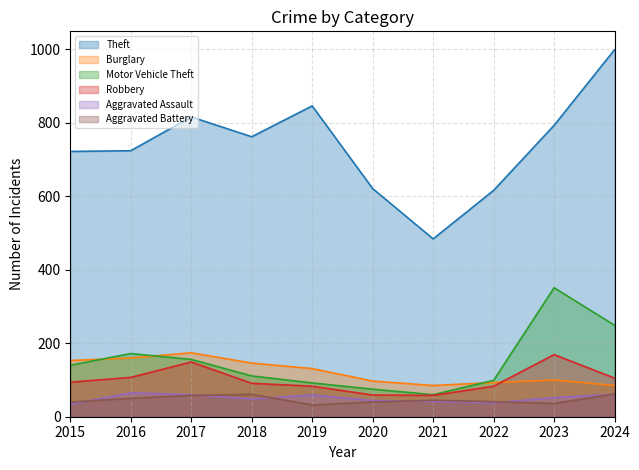

How many interior local valleys does the Robbery series have?

1